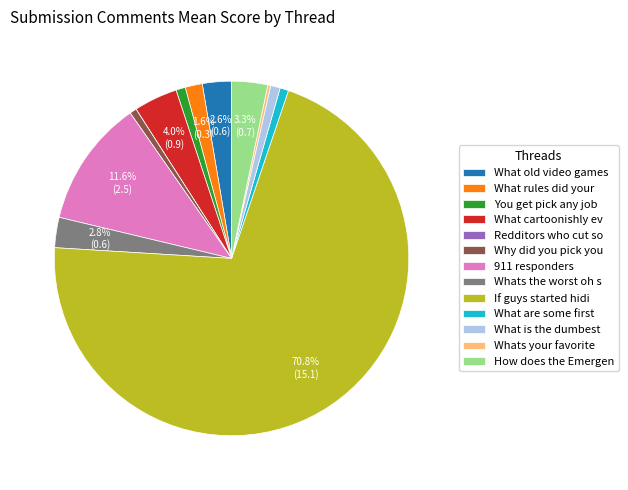

Between What cartoonishly ev and Whats the worst oh s, which is larger?

What cartoonishly ev